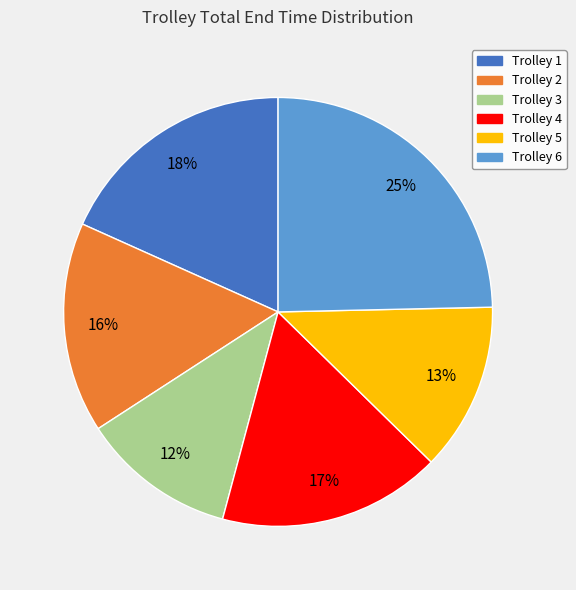

Do Trolley 3 and Trolley 5 together represent more than half of the pie?

No